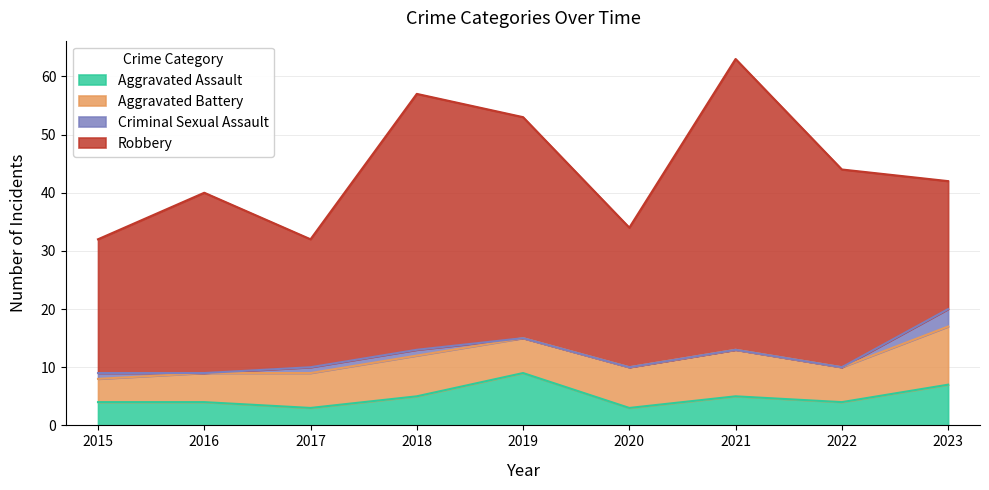

Reading left to right, what are all the values shown in this chart?

Aggravated Assault: 4	4	3	5	9	3	5	4	7
Aggravated Battery: 4	5	6	7	6	7	8	6	10
Criminal Sexual Assault: 1	0	1	1	0	0	0	0	3
Robbery: 23	31	22	44	38	24	50	34	22